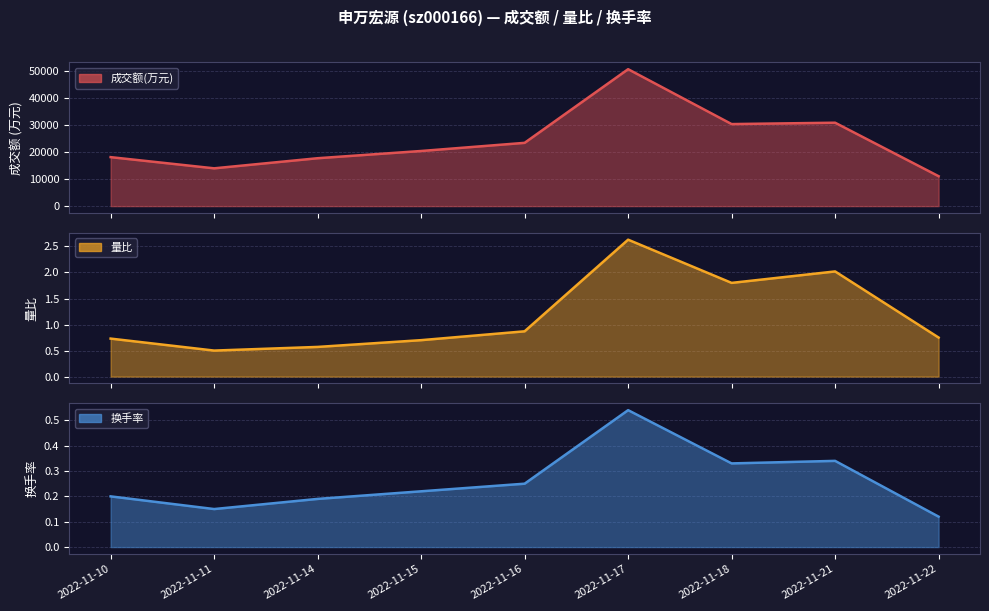

Reading right to left, list all the values displayed in this chart.

成交额(万元): 11098.0	30950.0	30443.0	50808.0	23480.0	20456.0	17773.0	14025.0	18177.0
量比: 0.8	2.0	1.8	2.6	0.9	0.7	0.6	0.5	0.7
换手率: 0.1	0.3	0.3	0.5	0.2	0.2	0.2	0.1	0.2